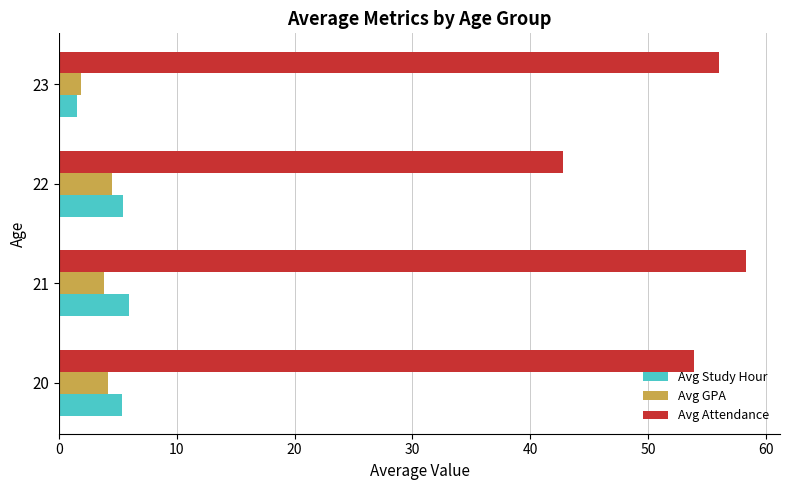

The value of Avg GPA at 21 is 3.8. True or false?

True